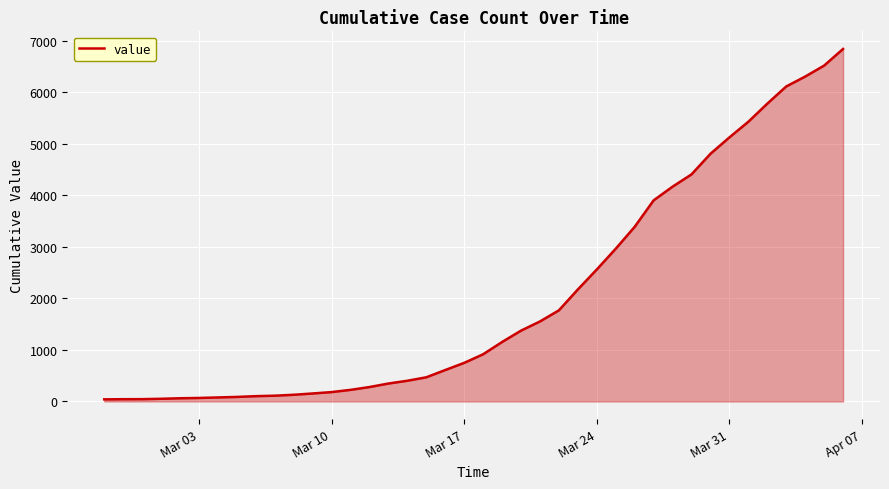

What is the maximum value shown in the chart?

6843